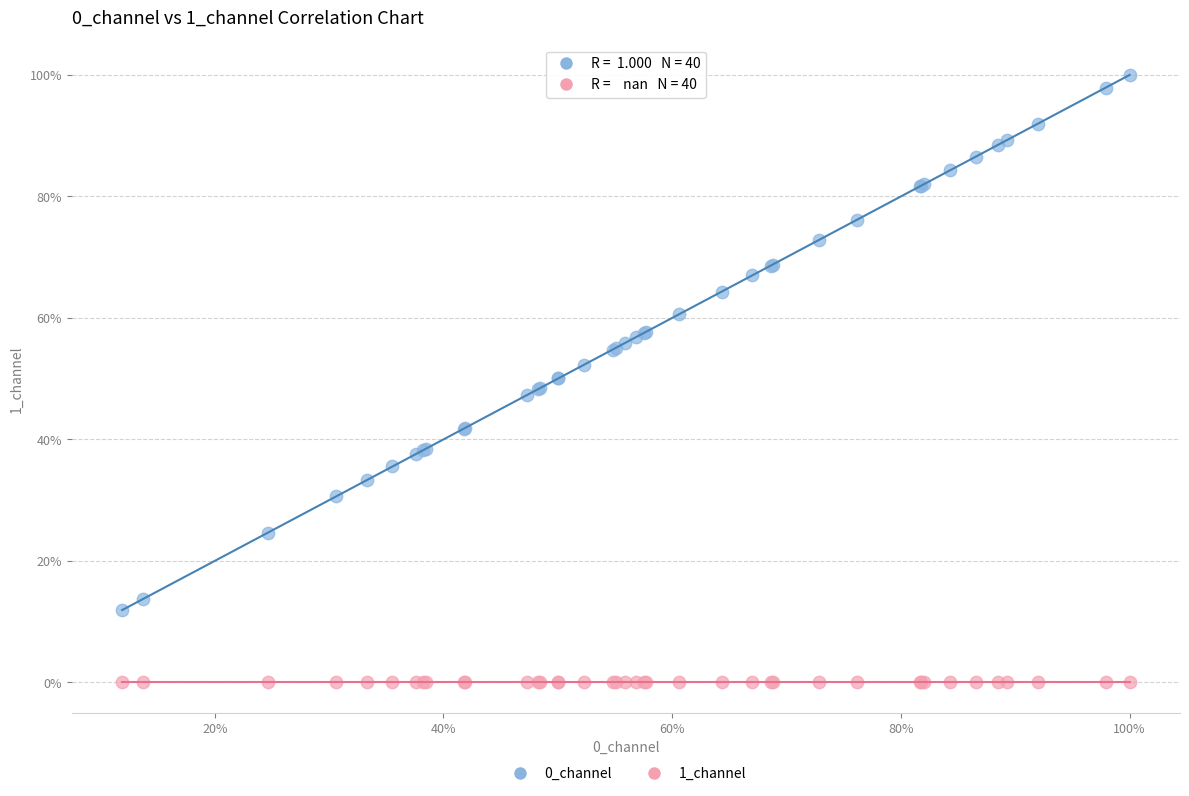

What are all the series names shown in the legend?

0_channel, 1_channel